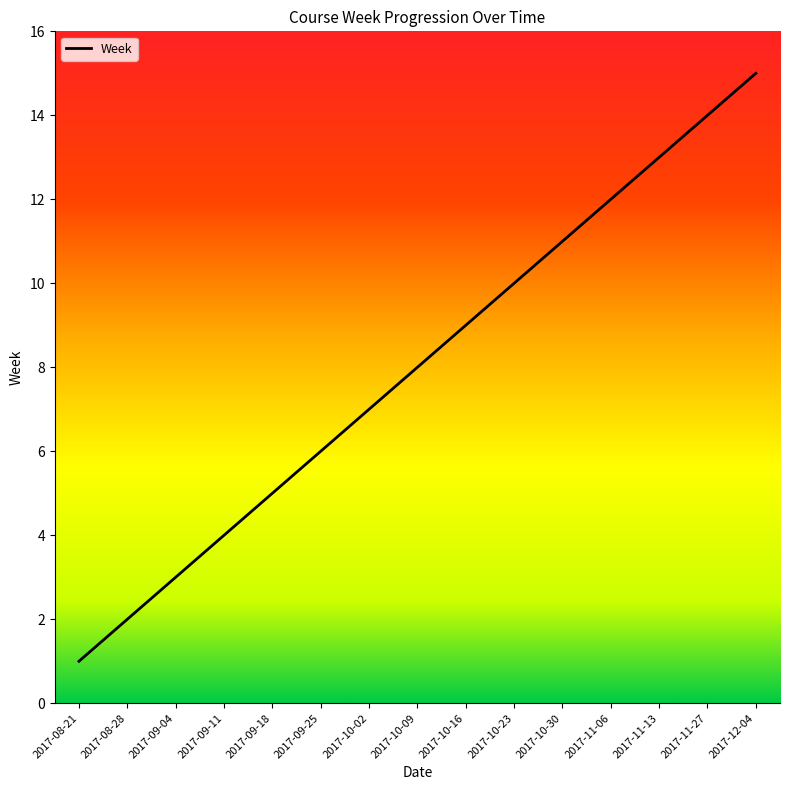

What is the greatest value displayed?

15